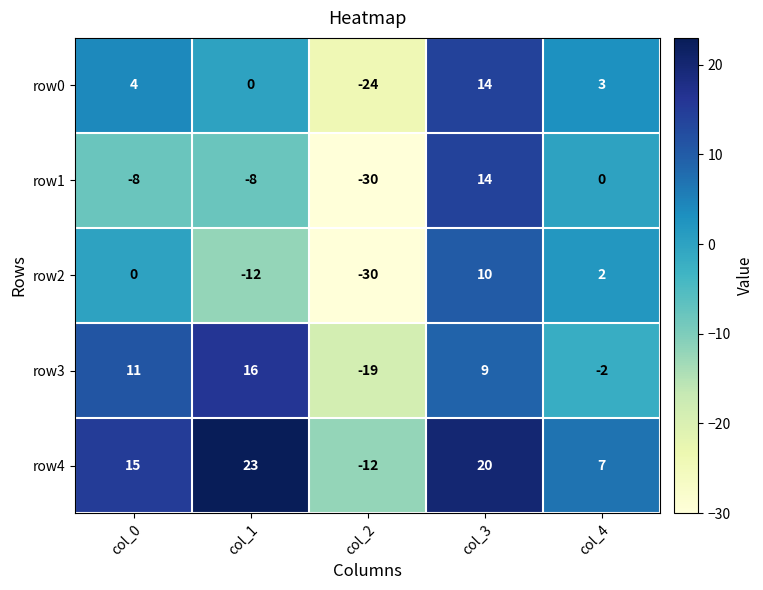

At which category is the sum across all series the highest?

col_3